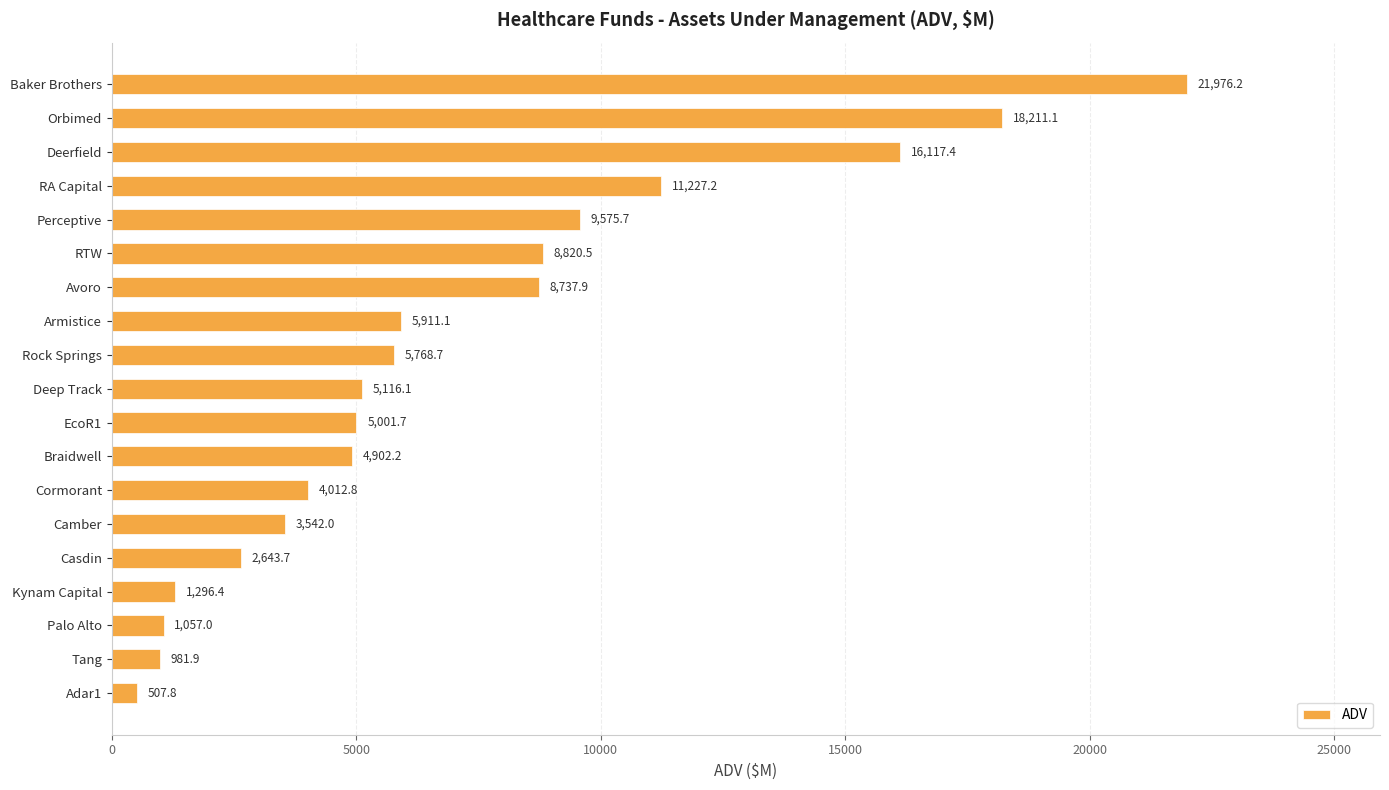

How many series are shown in this chart?

1